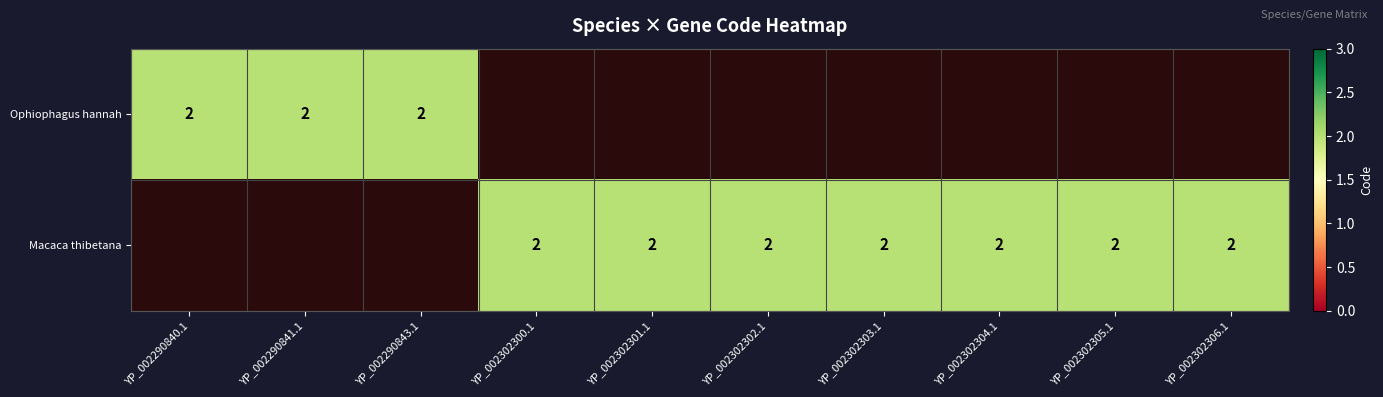

Is the value of Macaca thibetana at 7 greater than the value of Ophiophagus hannah at 7?

Yes